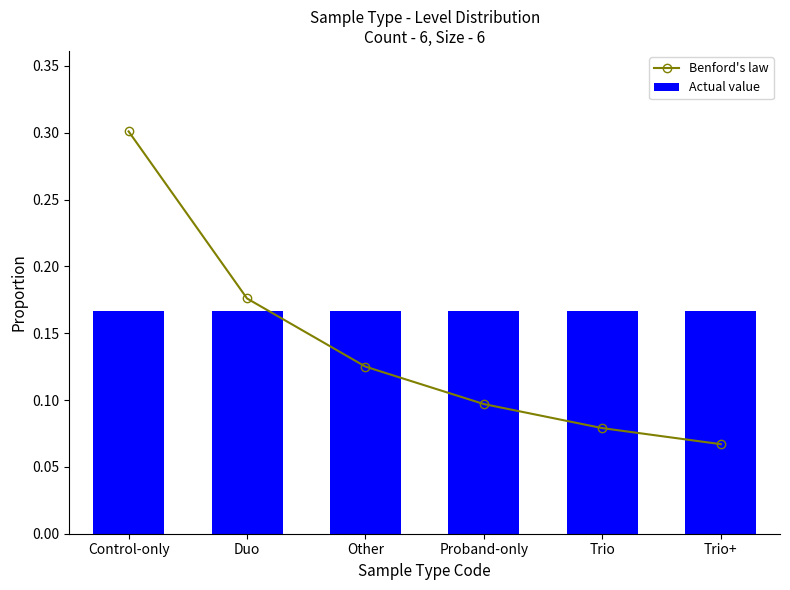

Between Other and Duo, which is larger?

Duo